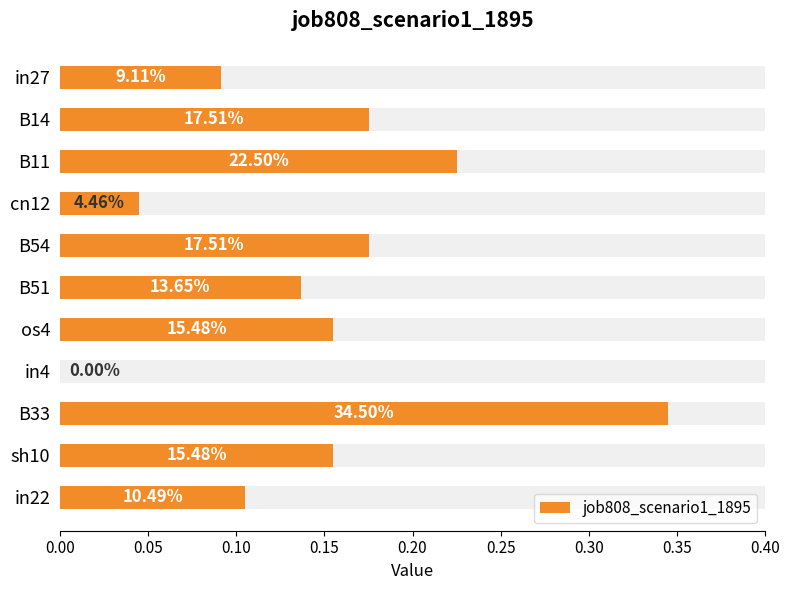

True or false: the data shows 0.2 at B54.

True